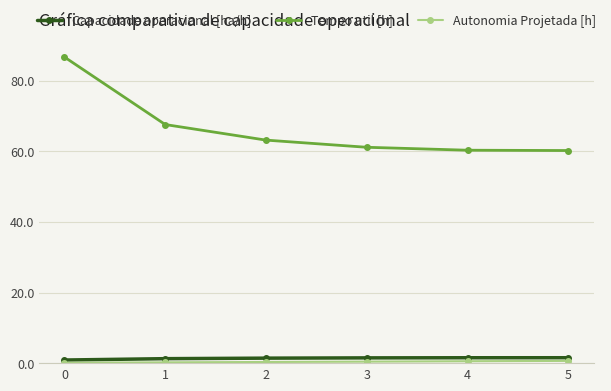

How many lines are shown in the chart?

3